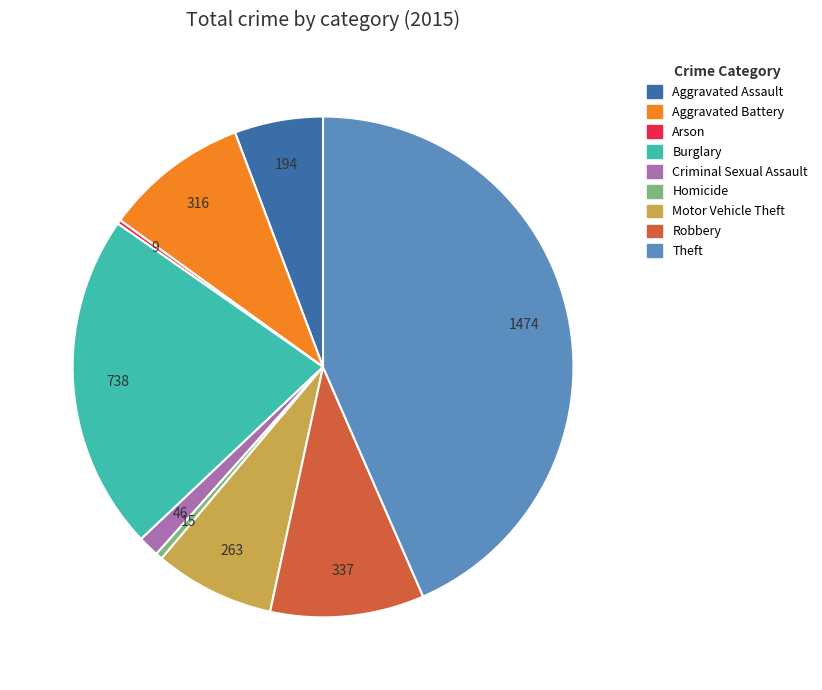

Do Theft and Robbery together represent more than half of the pie?

Yes